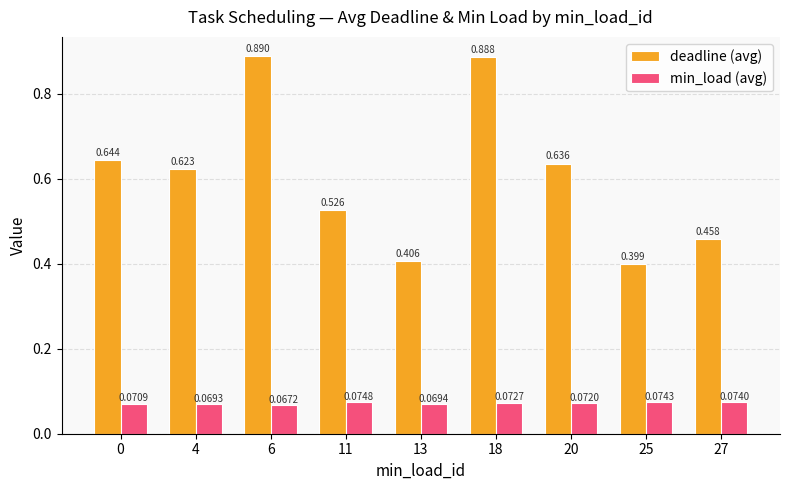

Rank the series by their maximum value, from lowest to highest.

min_load (avg), deadline (avg)